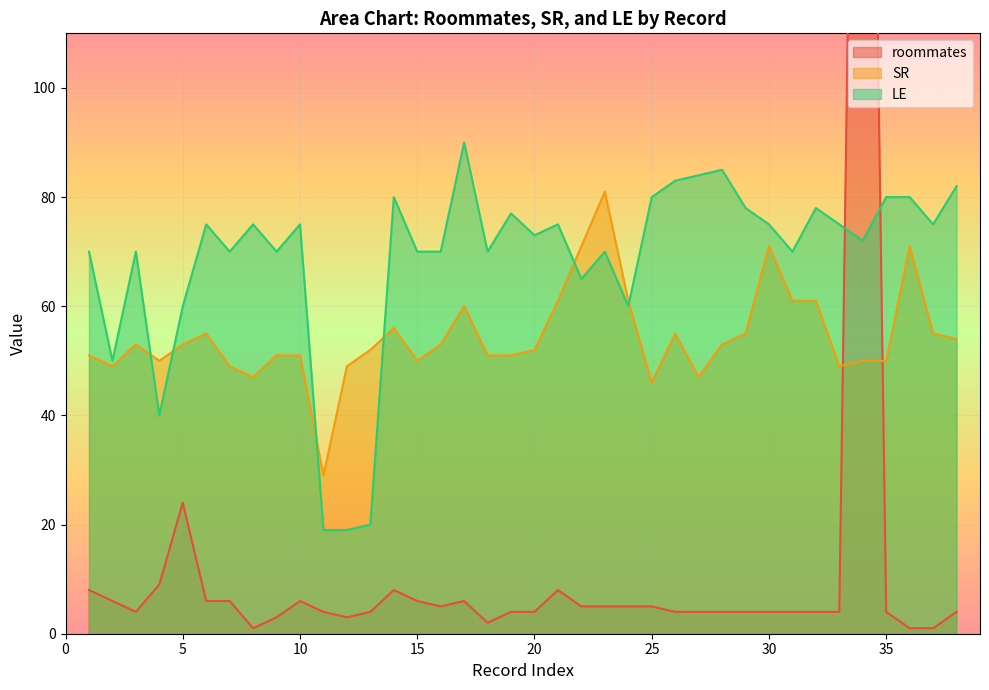

Where does the roommates series first go above 4?

1